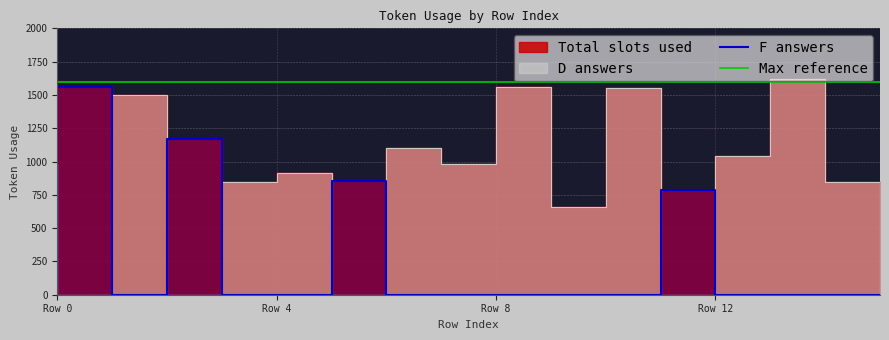

True or false: Max reference and F answers intersect in this chart.

False